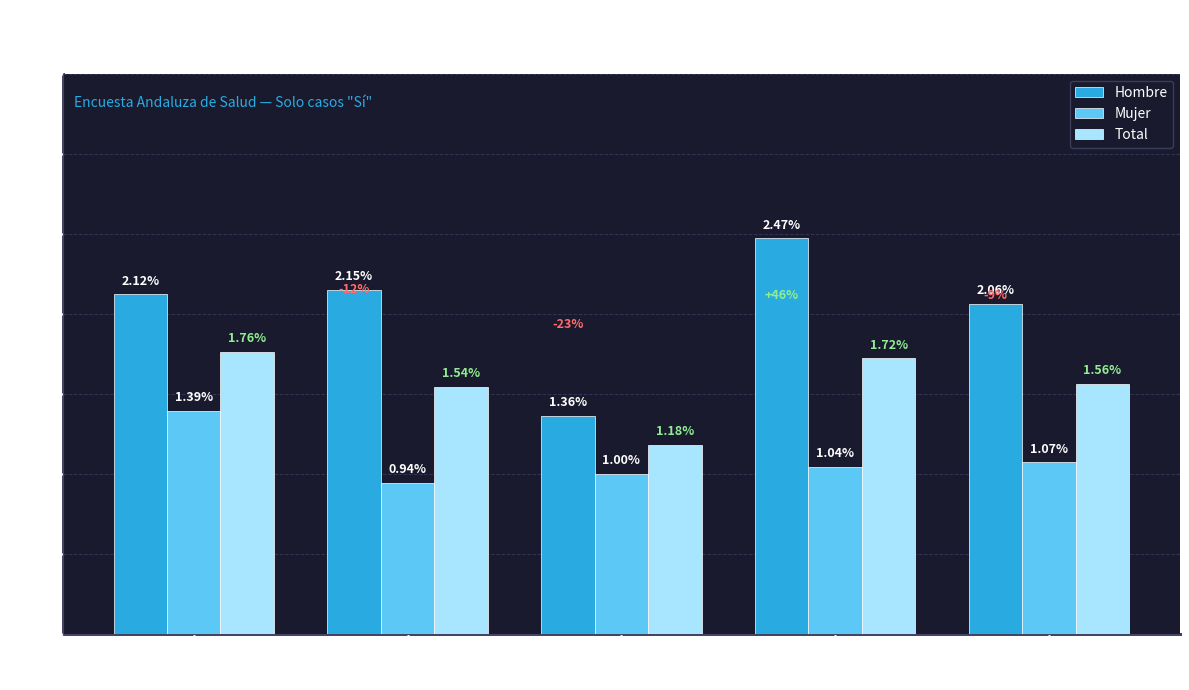

At which category is the sum across all series the highest?

<10.000 hab